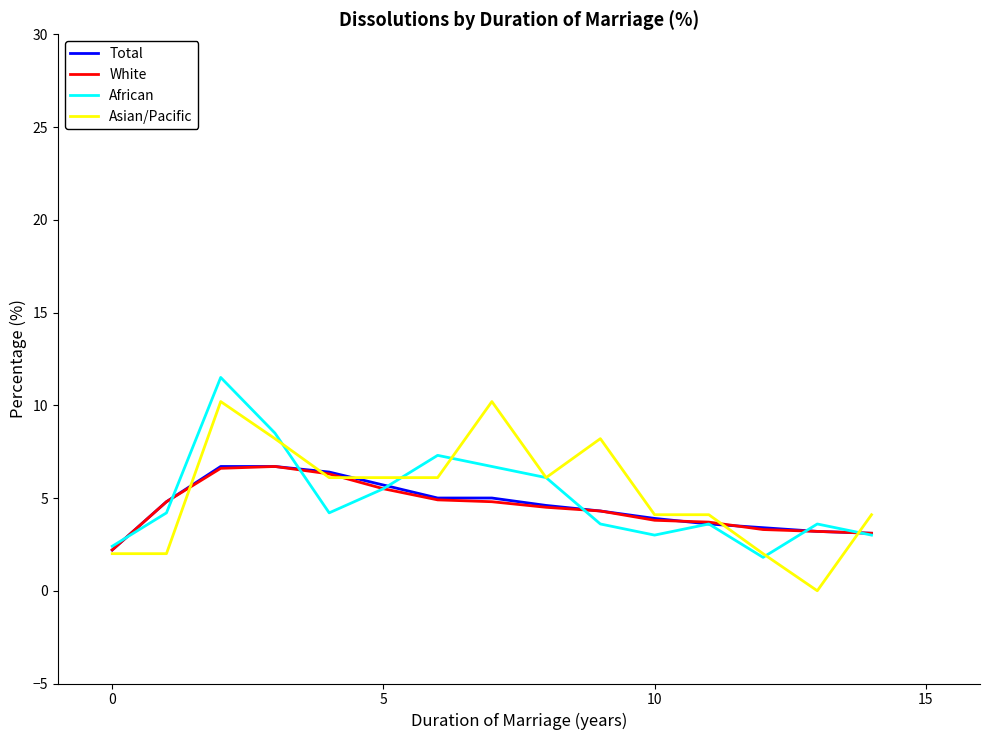

What is the difference between the maximum and second lowest values in the Asian/Pacific series?

8.2